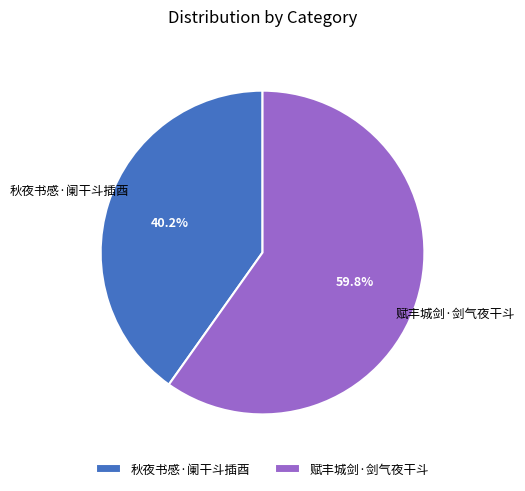

Is the sum of 赋丰城剑·剑气夜干斗 and 秋夜书感·阑干斗插酉 greater than half?

Yes